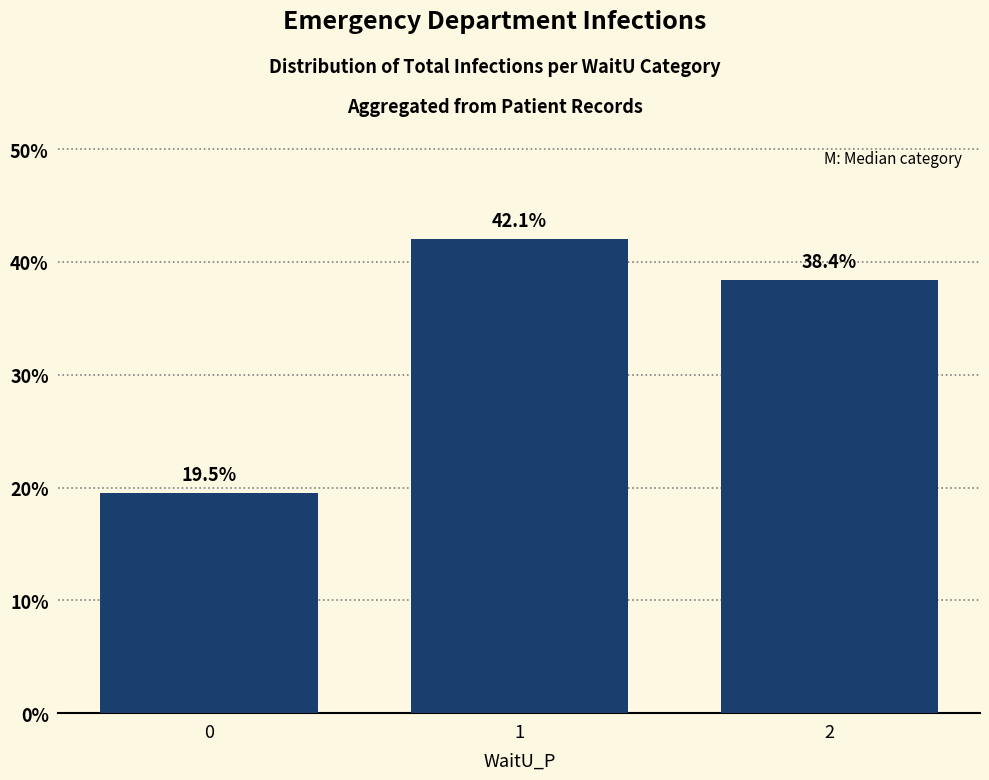

What is the difference between the values at 1 and 0?

22.5